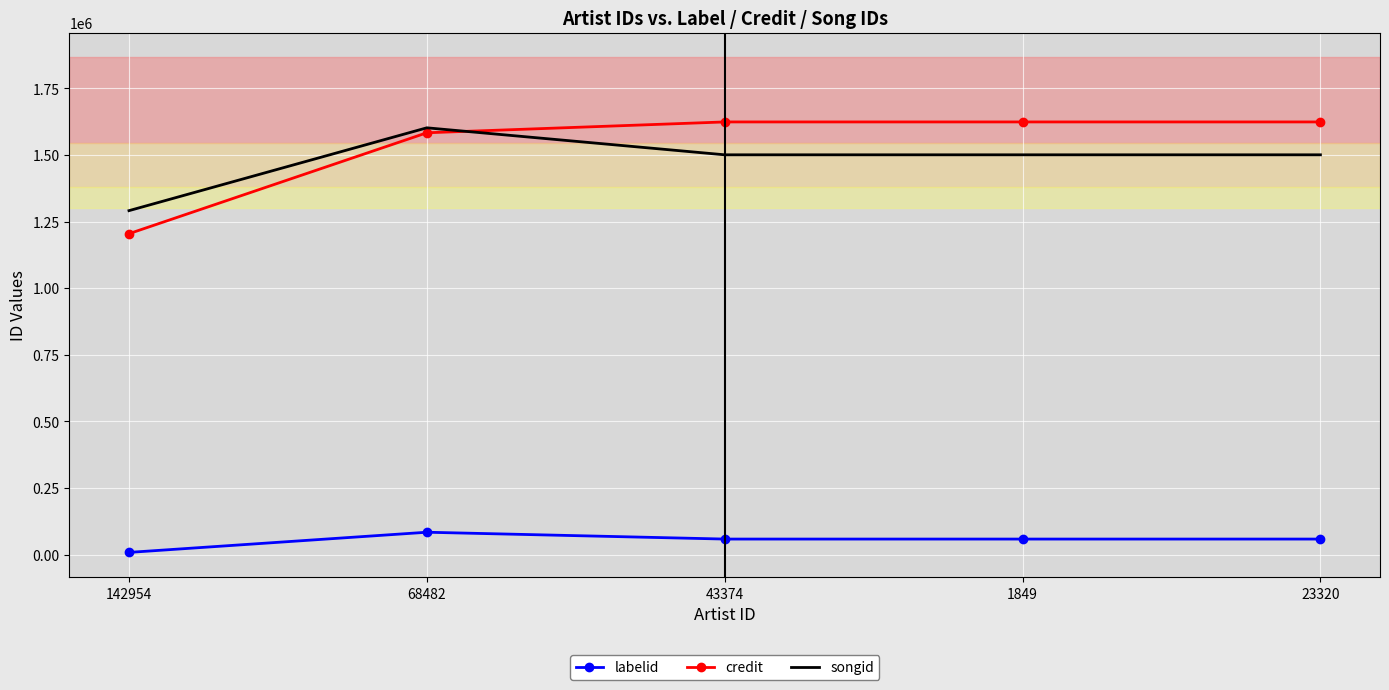

What is the difference between the credit values at 142954 and 1849?

419549